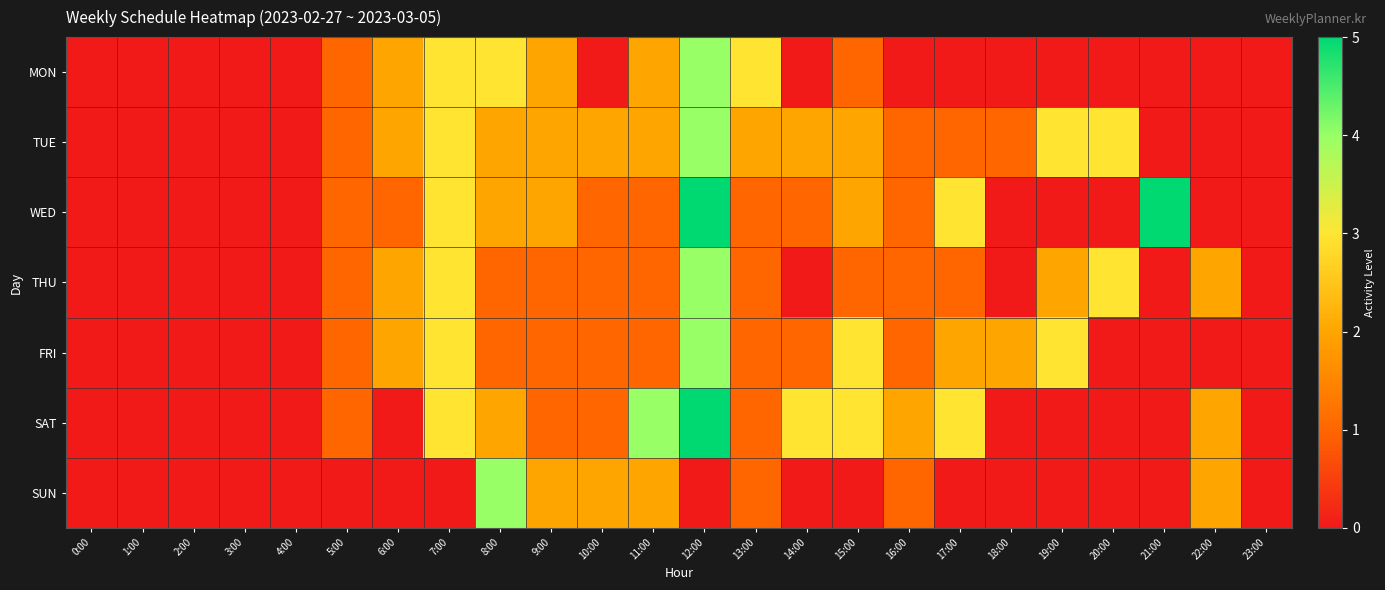

What is the total value across all series at 21:00?

5